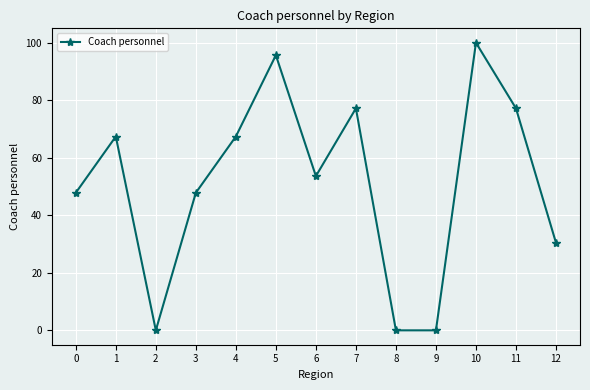

What is the difference between the second highest and minimum values?

95.7